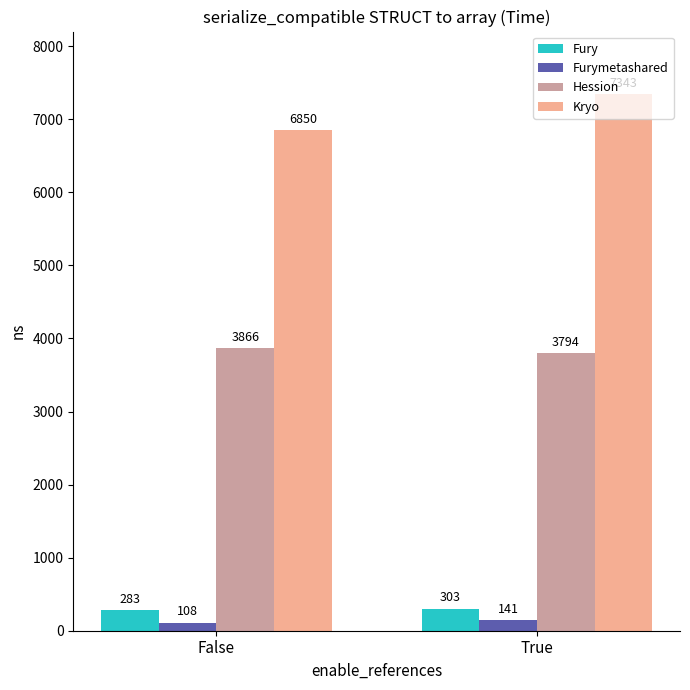

What is the difference between the Hession values at True and False?

72